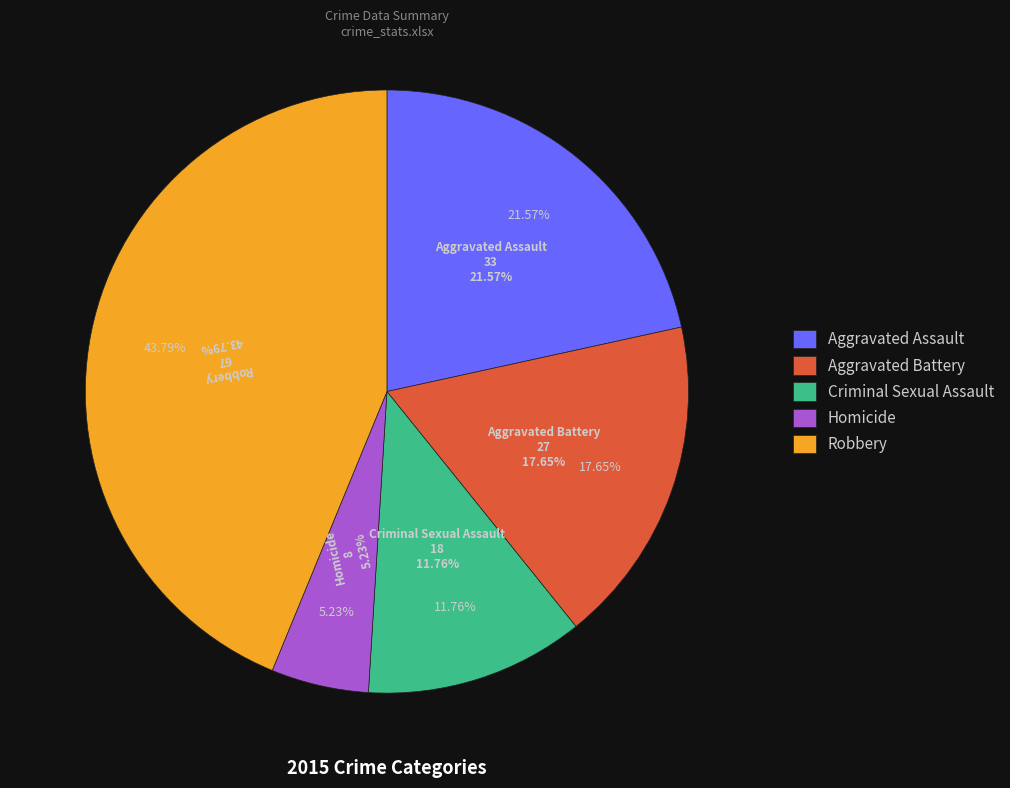

How many segments does this pie chart have?

5